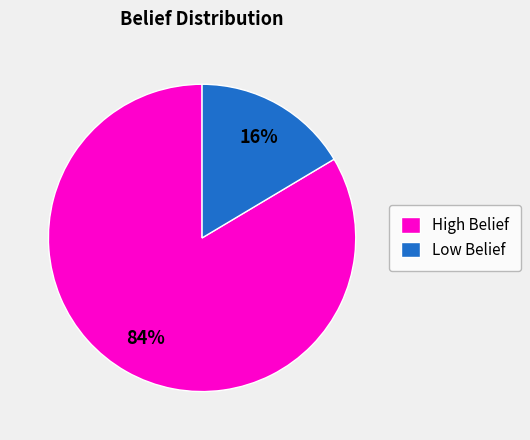

Which has a higher value, High Belief or Low Belief?

High Belief